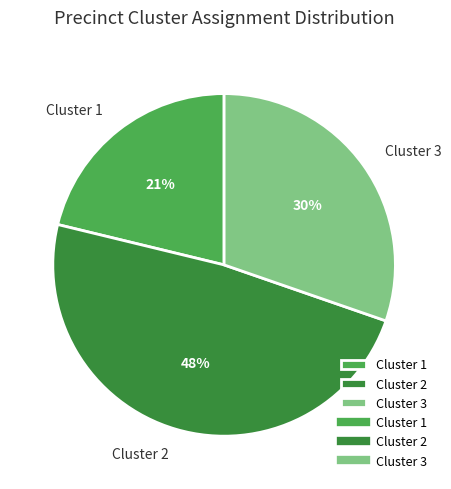

Is the sum of Cluster 1 and Cluster 2 greater than half?

Yes